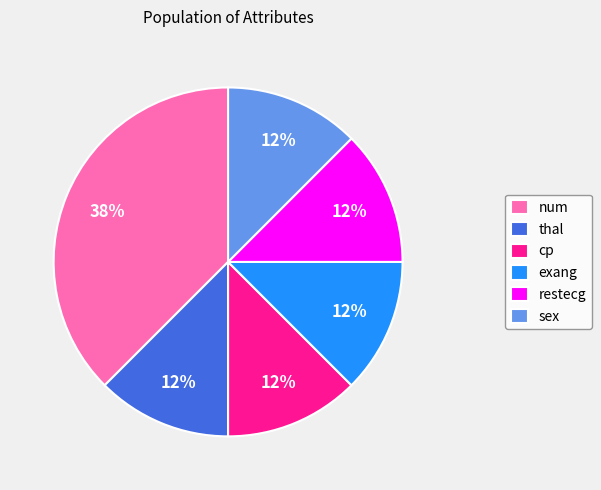

Does any single category account for the majority?

No